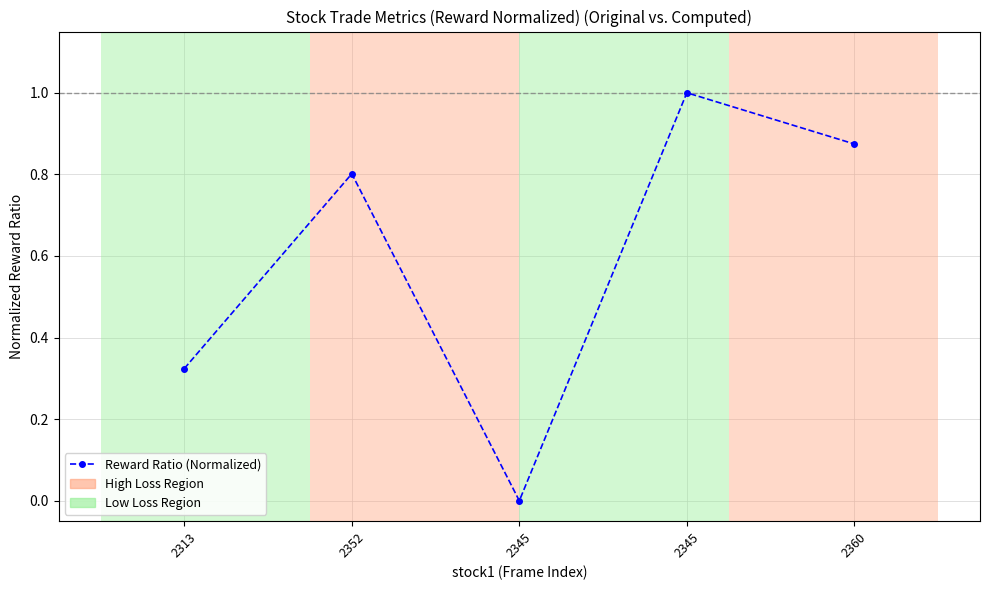

What is the ratio of the value at 2360 to the value at 2345?

0.9